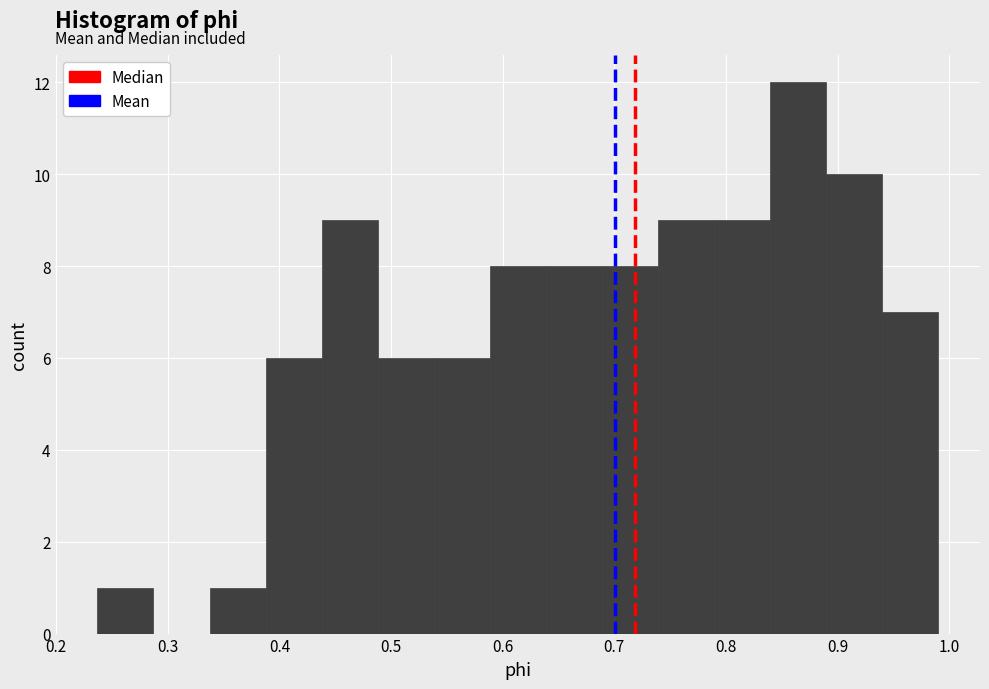

Which range on the x-axis has the tallest bar?

0.84 to 0.89